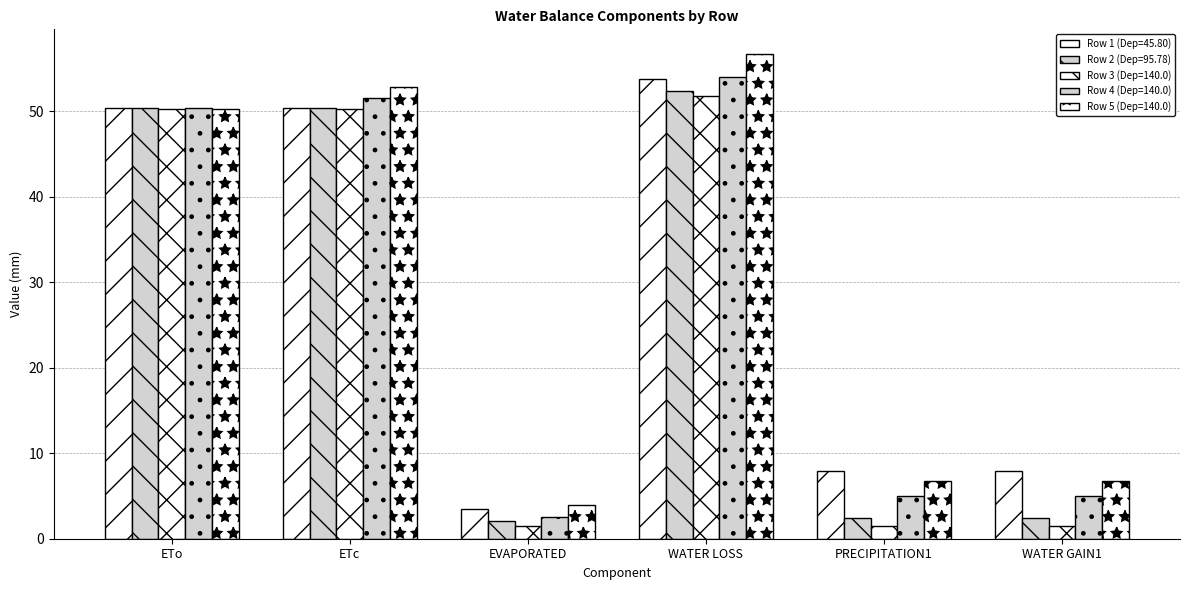

How many data points does each series have?

6